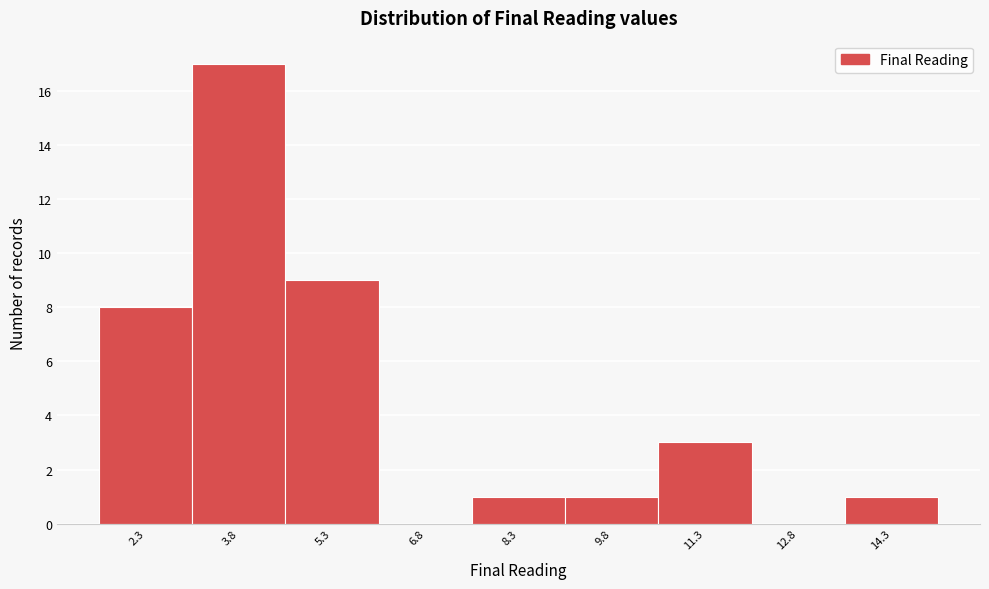

Reading right to left, extract all data points from this chart.

14.3=1	12.8=0	11.3=3	9.8=1	8.3=1	6.8=0	5.3=9	3.8=17	2.3=8